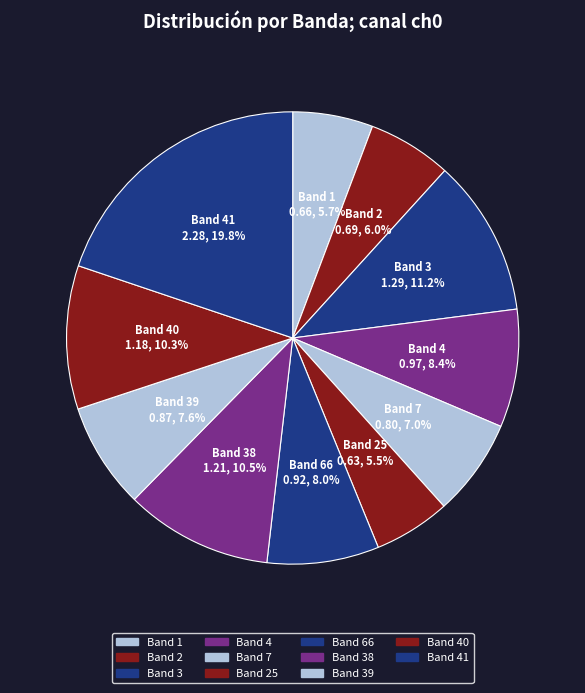

What percentage is NOT represented by Band 66?

92.0%